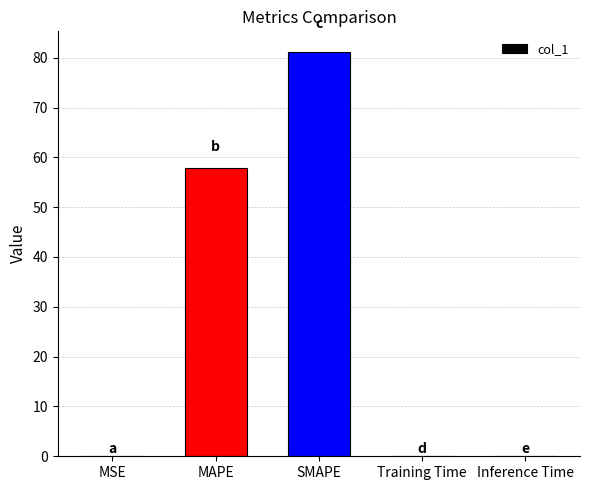

Which category has the highest value across all series?

SMAPE